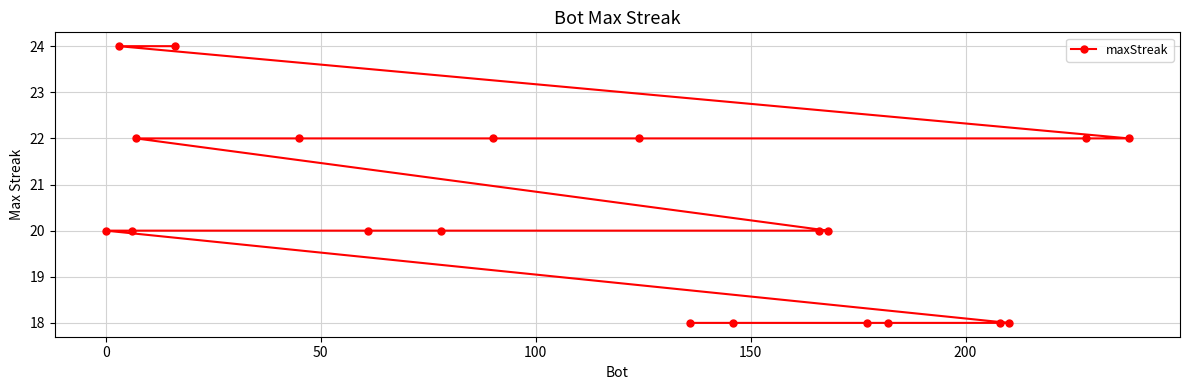

What is the sum of all values?

408